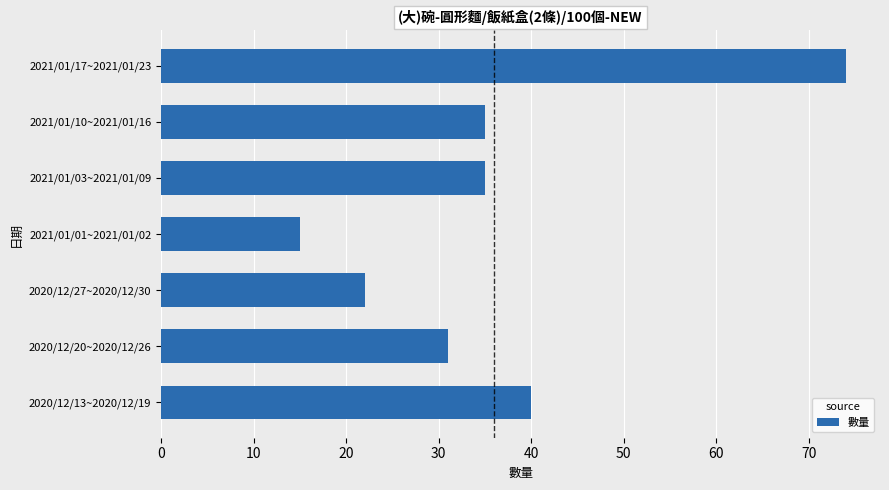

At which category does the chart reach its peak across all series?

2021/01/17~2021/01/23